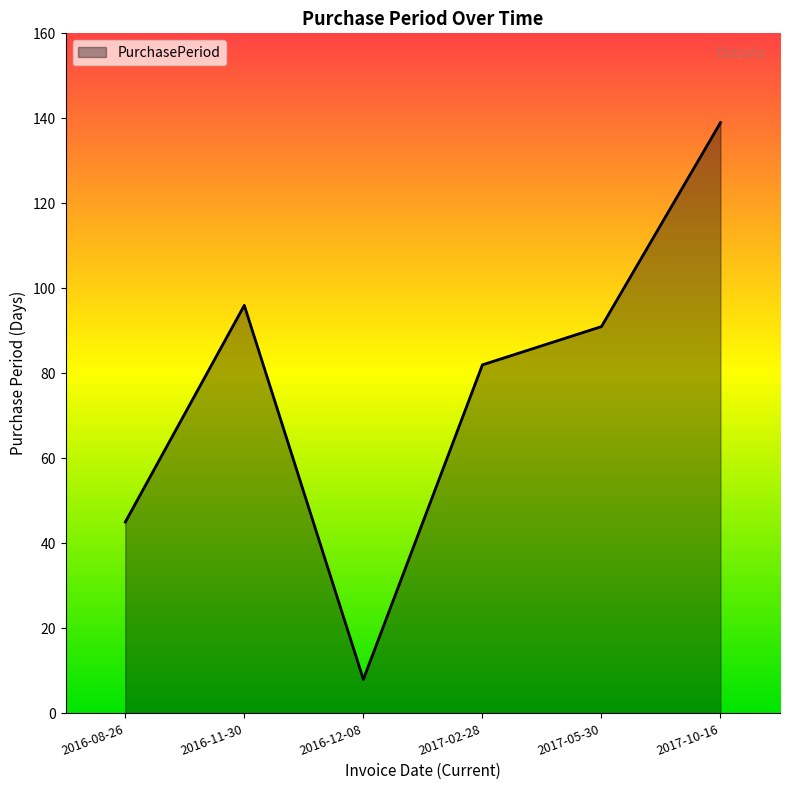

Reading left to right, what are all the values shown in this chart?

2016-08-26=45	2016-11-30=96	2016-12-08=8	2017-02-28=82	2017-05-30=91	2017-10-16=139